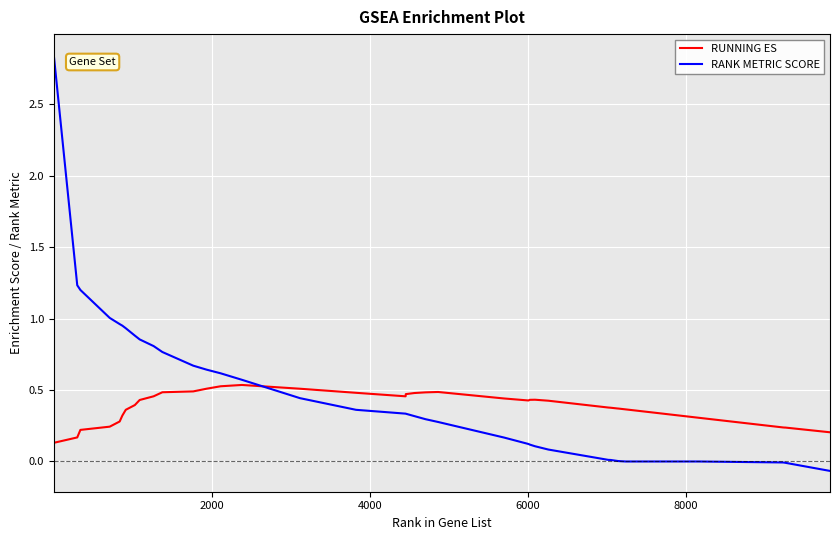

True or false: RANK METRIC SCORE and RUNNING ES intersect in this chart.

True